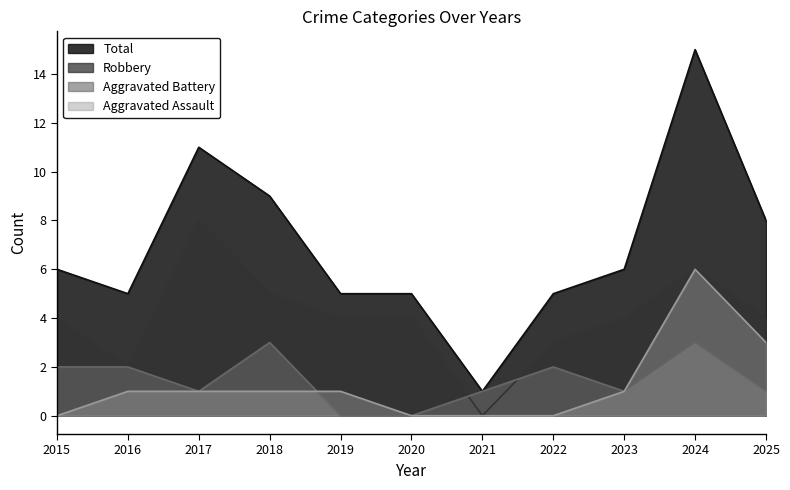

Where is Total nearest to the value 8?

2025